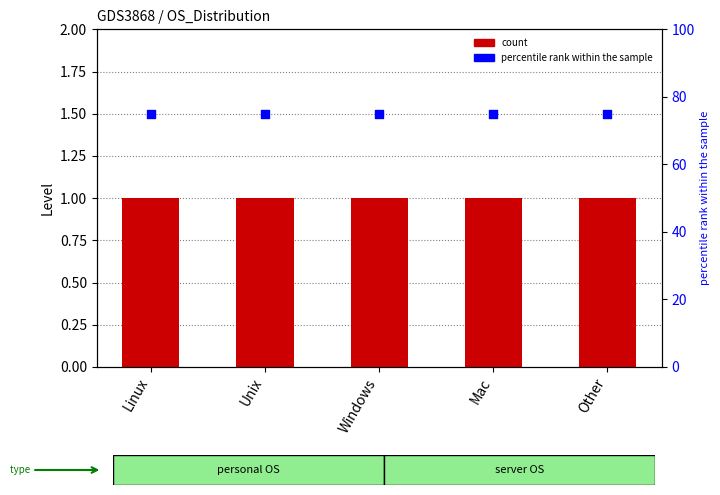

At which category is the sum across all series the highest?

Linux